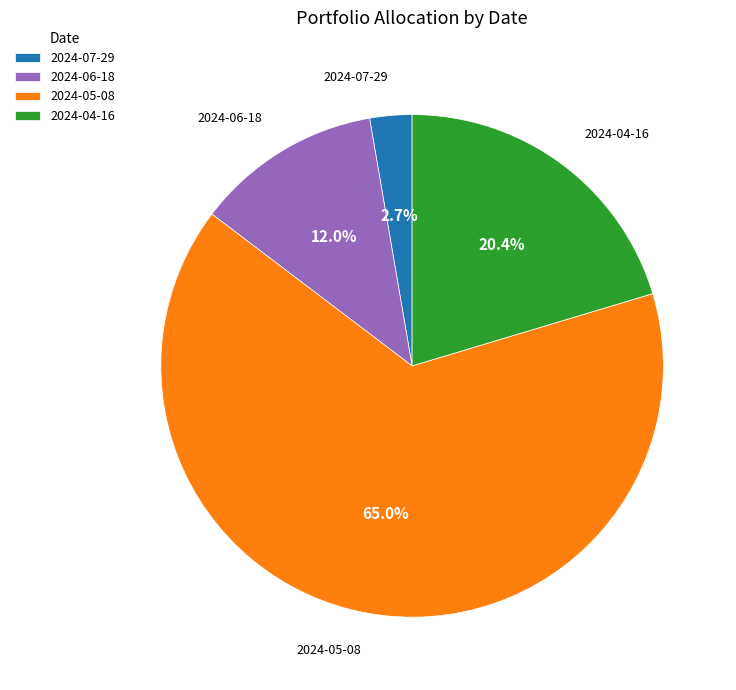

How many slices are in this pie chart?

4